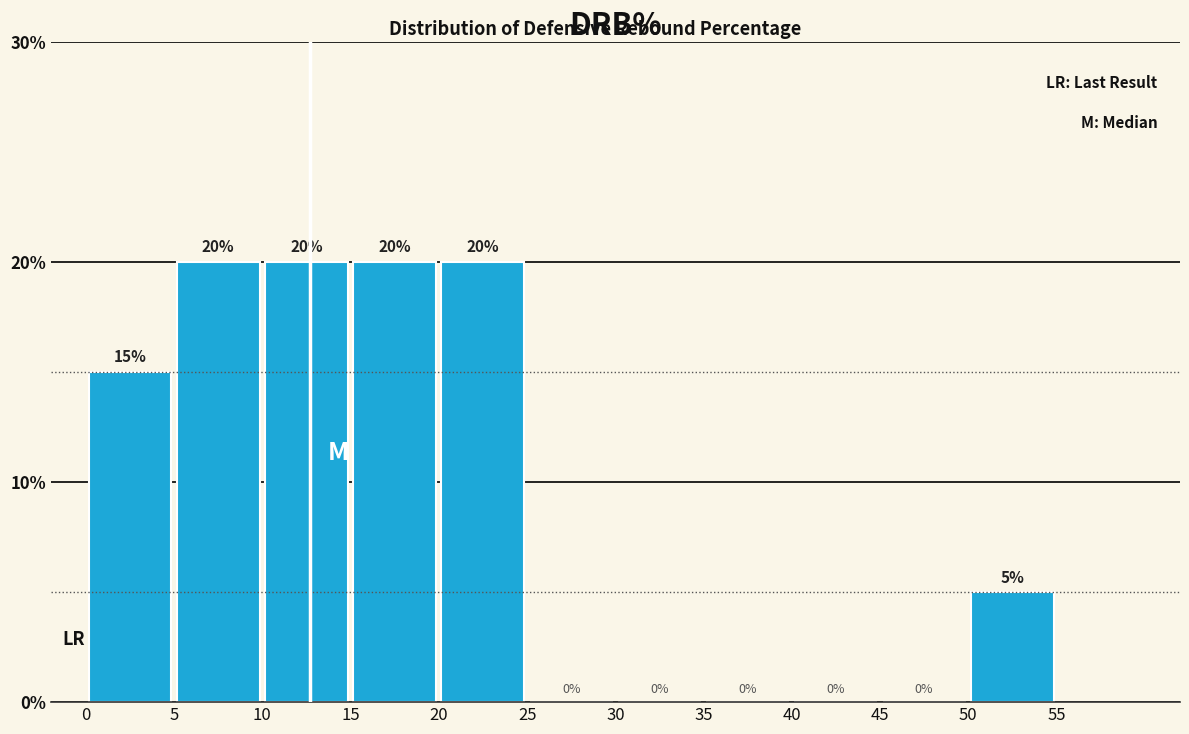

Reading left to right, list every bar in this chart as the range it spans on the x-axis followed by its height.

0 to 5: 15
5 to 10: 20
10 to 15: 20
15 to 20: 20
20 to 25: 20
25 to 30: 0
30 to 35: 0
35 to 40: 0
40 to 45: 0
45 to 50: 0
50 to 55: 5